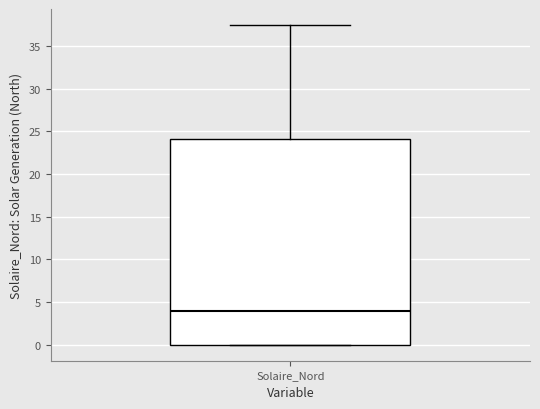

Where does the upper whisker of the box for Solaire_Nord end on the y-axis? The values are not printed on the chart, so give them approximately, as read against the axis.

37.5